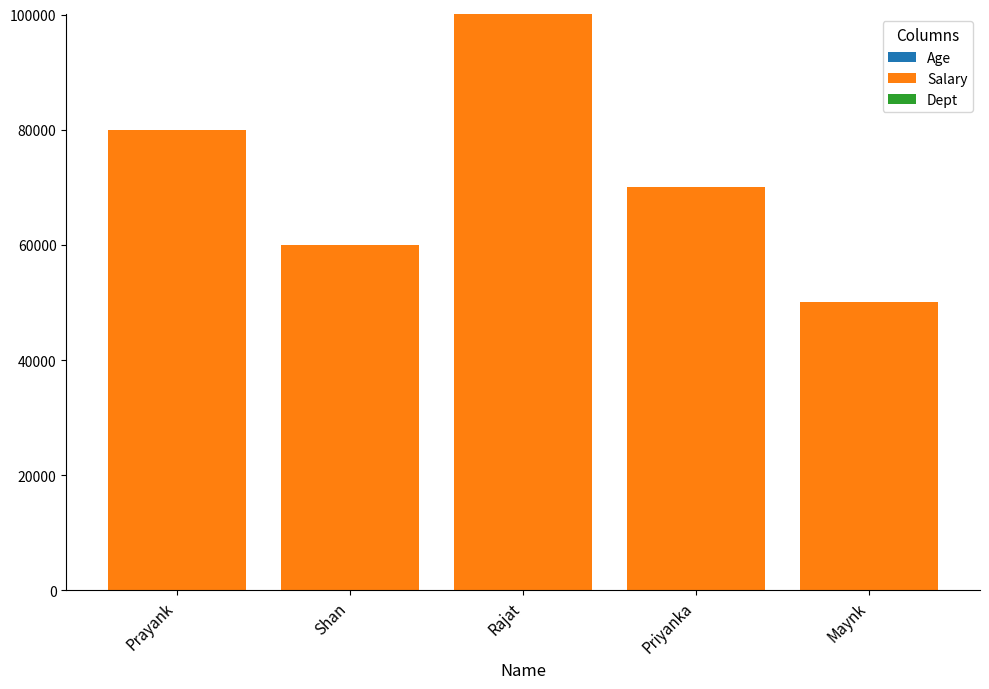

At which category is the sum across all series the highest?

Rajat